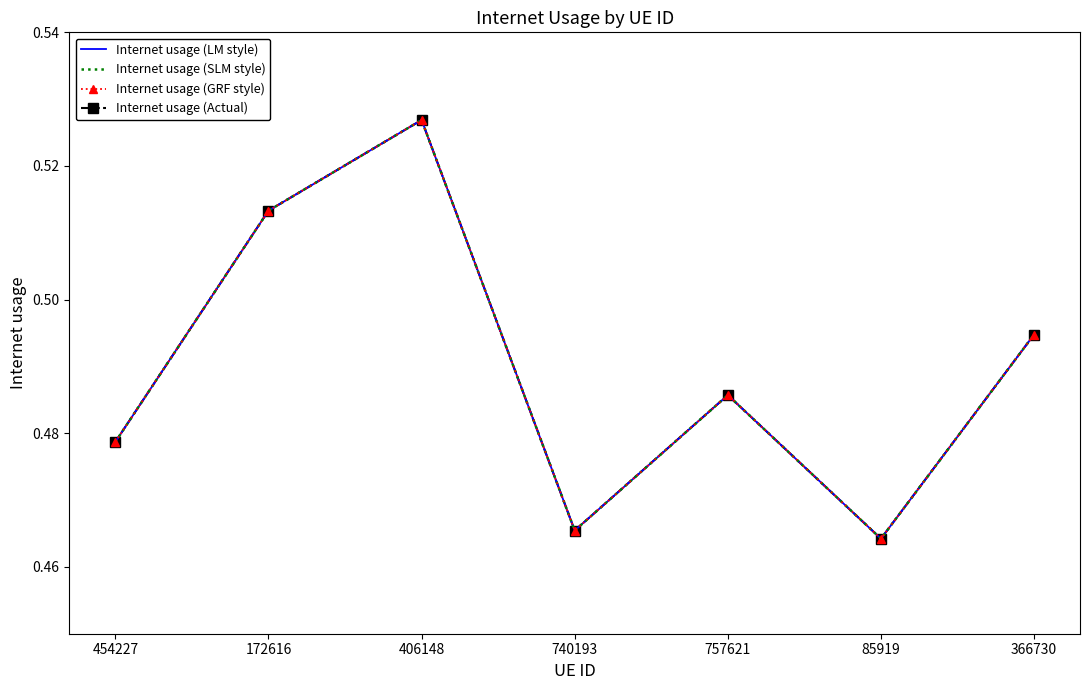

What is the difference between the maximum and second lowest values?

0.1